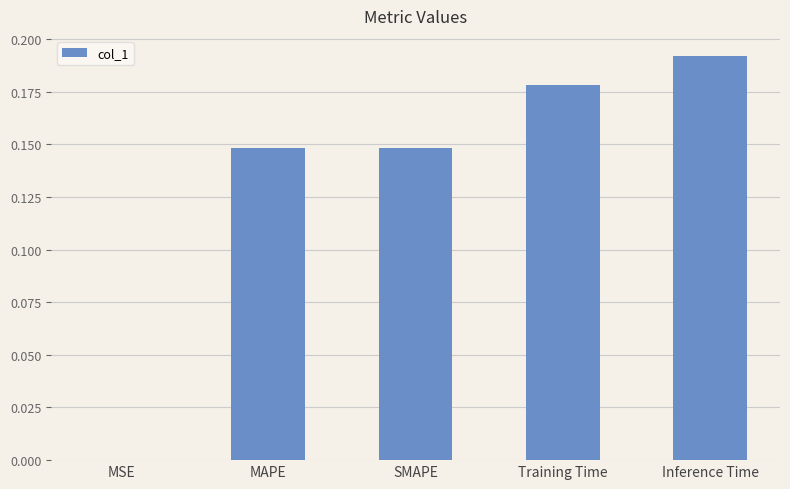

What is the sum of all values?

0.7